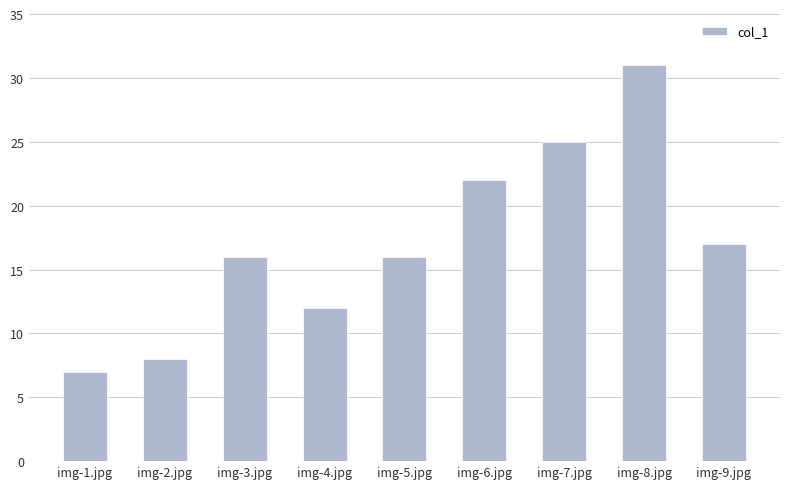

What is the sum of all values?

154